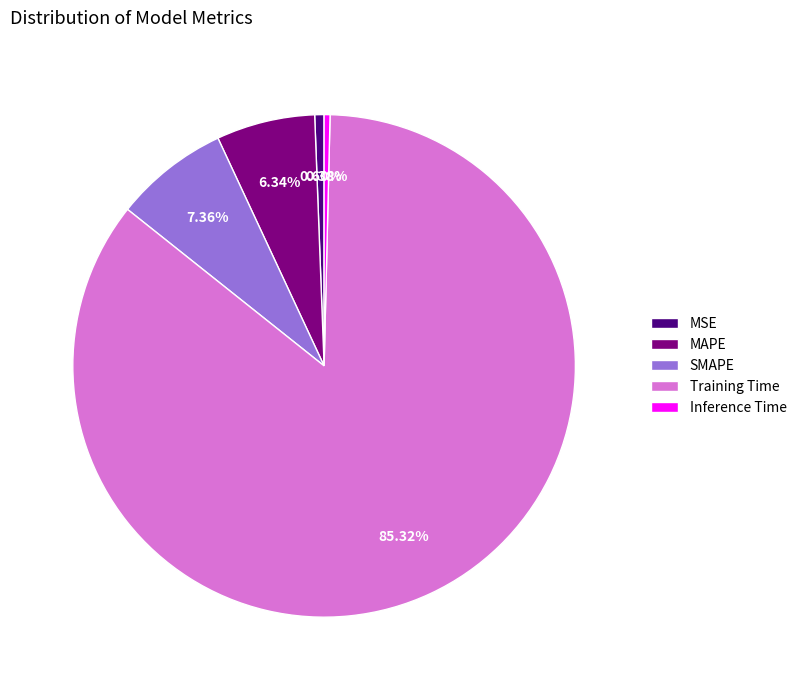

Count the number of slices in the pie.

5